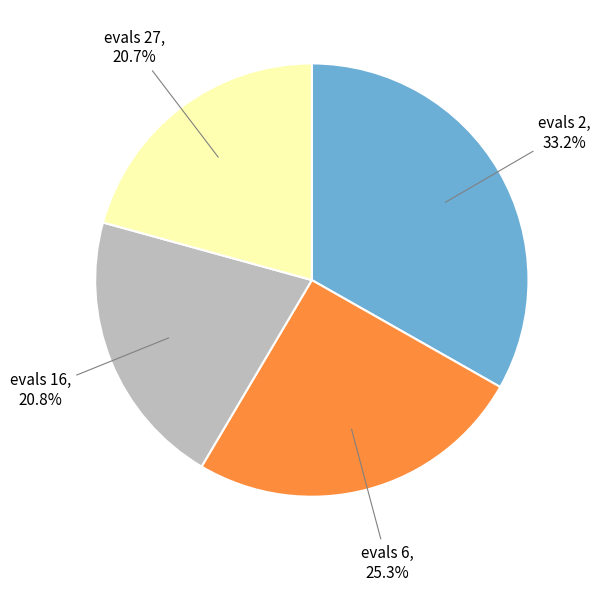

What is the largest slice in the pie chart?

evals=2